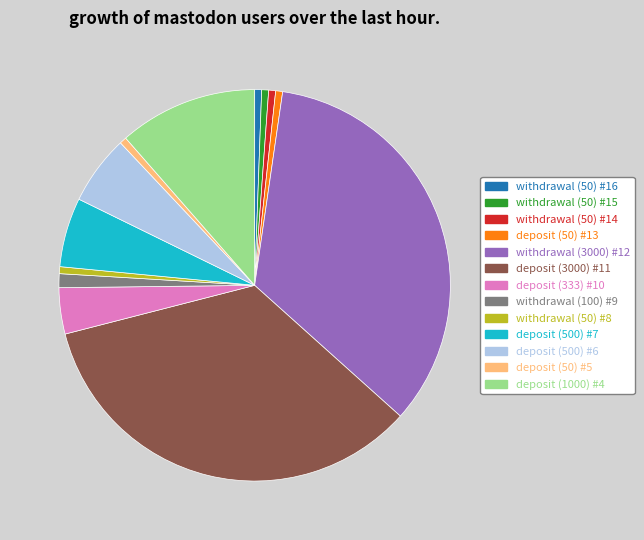

Which has a higher value, deposit (500) #7 or deposit (50) #5?

deposit (500) #7